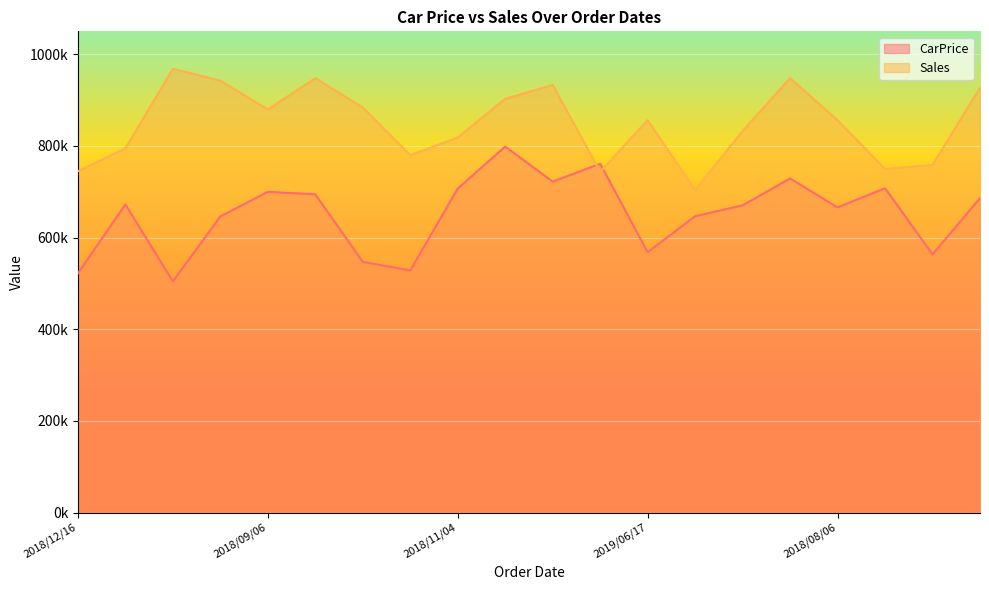

Reading left to right, transcribe all the data shown in this chart.

CarPrice: 2018/12/16=521963.5	2019/02/13=672222.0	2018/08/16=504465.7	2019/02/22=646077.1	2018/09/06=699890.2	2018/08/16=694373.9	2019/03/16=546977.6	2018/06/30=528353.8	2018/11/04=706964.3	2018/11/24=798573.6	2019/05/23=722114.6	2018/12/02=761182.8	2019/06/17=568015.9	2019/04/25=646591.0	2018/08/12=670304.8	2018/12/03=728986.8	2018/08/06=665854.2	2019/04/15=707705.4	2019/06/03=563380.6	2018/11/12=686028.4
Sales: 2018/12/16=744796.4	2019/02/13=794773.2	2018/08/16=968244.9	2019/02/22=942213.8	2018/09/06=879519.6	2018/08/16=947785.4	2019/03/16=883836.8	2018/06/30=779626.3	2018/11/04=818364.3	2018/11/24=902866.5	2019/05/23=932957.7	2018/12/02=743643.3	2019/06/17=856186.6	2019/04/25=703360.0	2018/08/12=832581.2	2018/12/03=948098.5	2018/08/06=856069.1	2019/04/15=749727.4	2019/06/03=758563.8	2018/11/12=927054.8